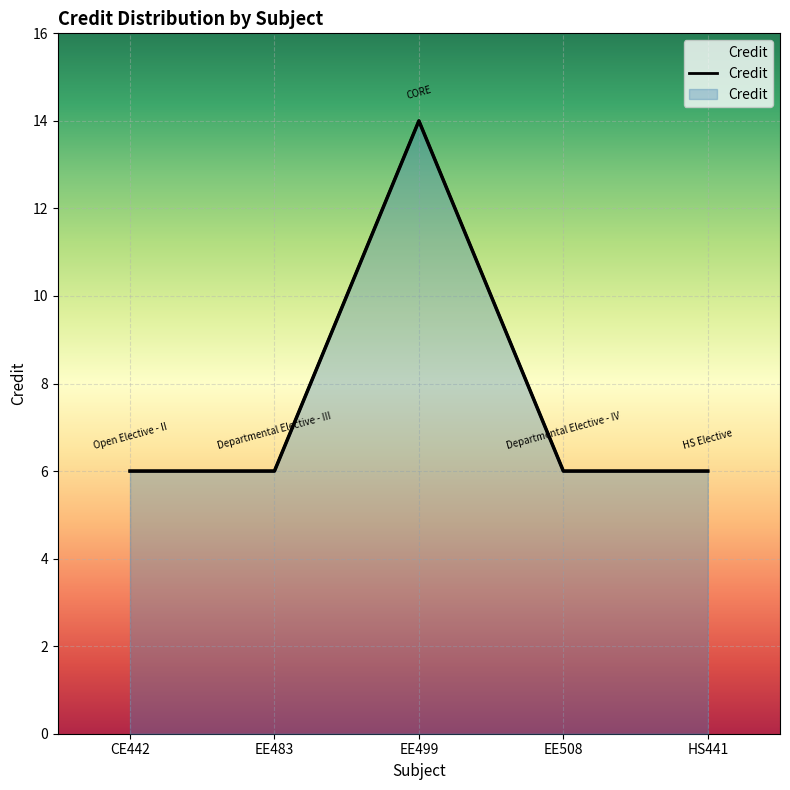

How many interior local peaks (higher than both neighbors) does the data have?

1